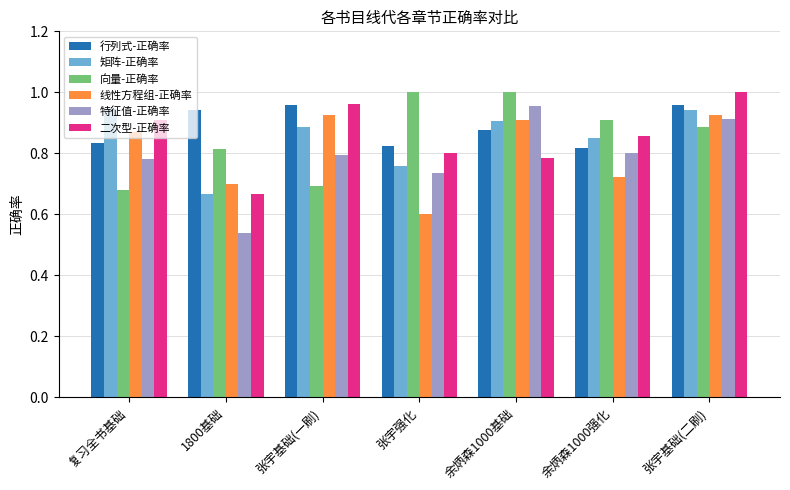

True or false: 矩阵-正确率 has a value of 0.9 at 张宇基础(一刷).

True